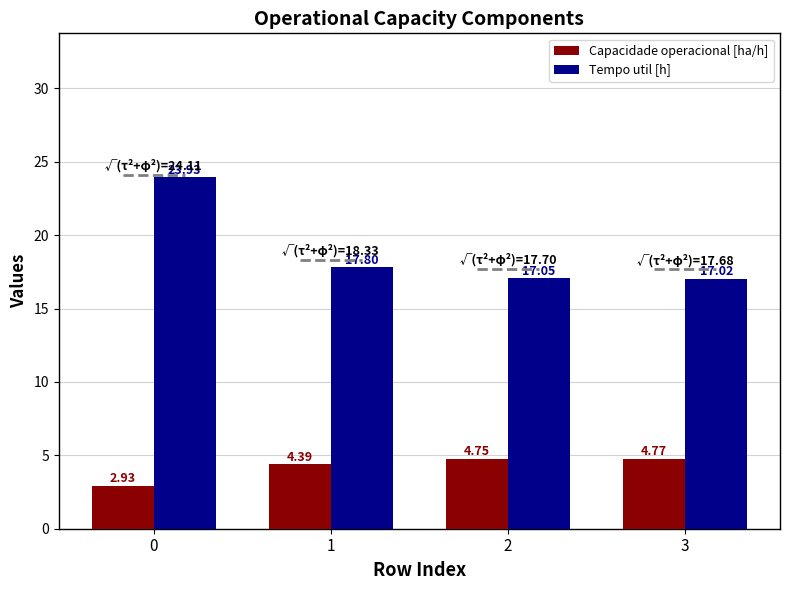

What is the difference between the maximum and second lowest values in the Capacidade operacional [ha/h] series?

0.4